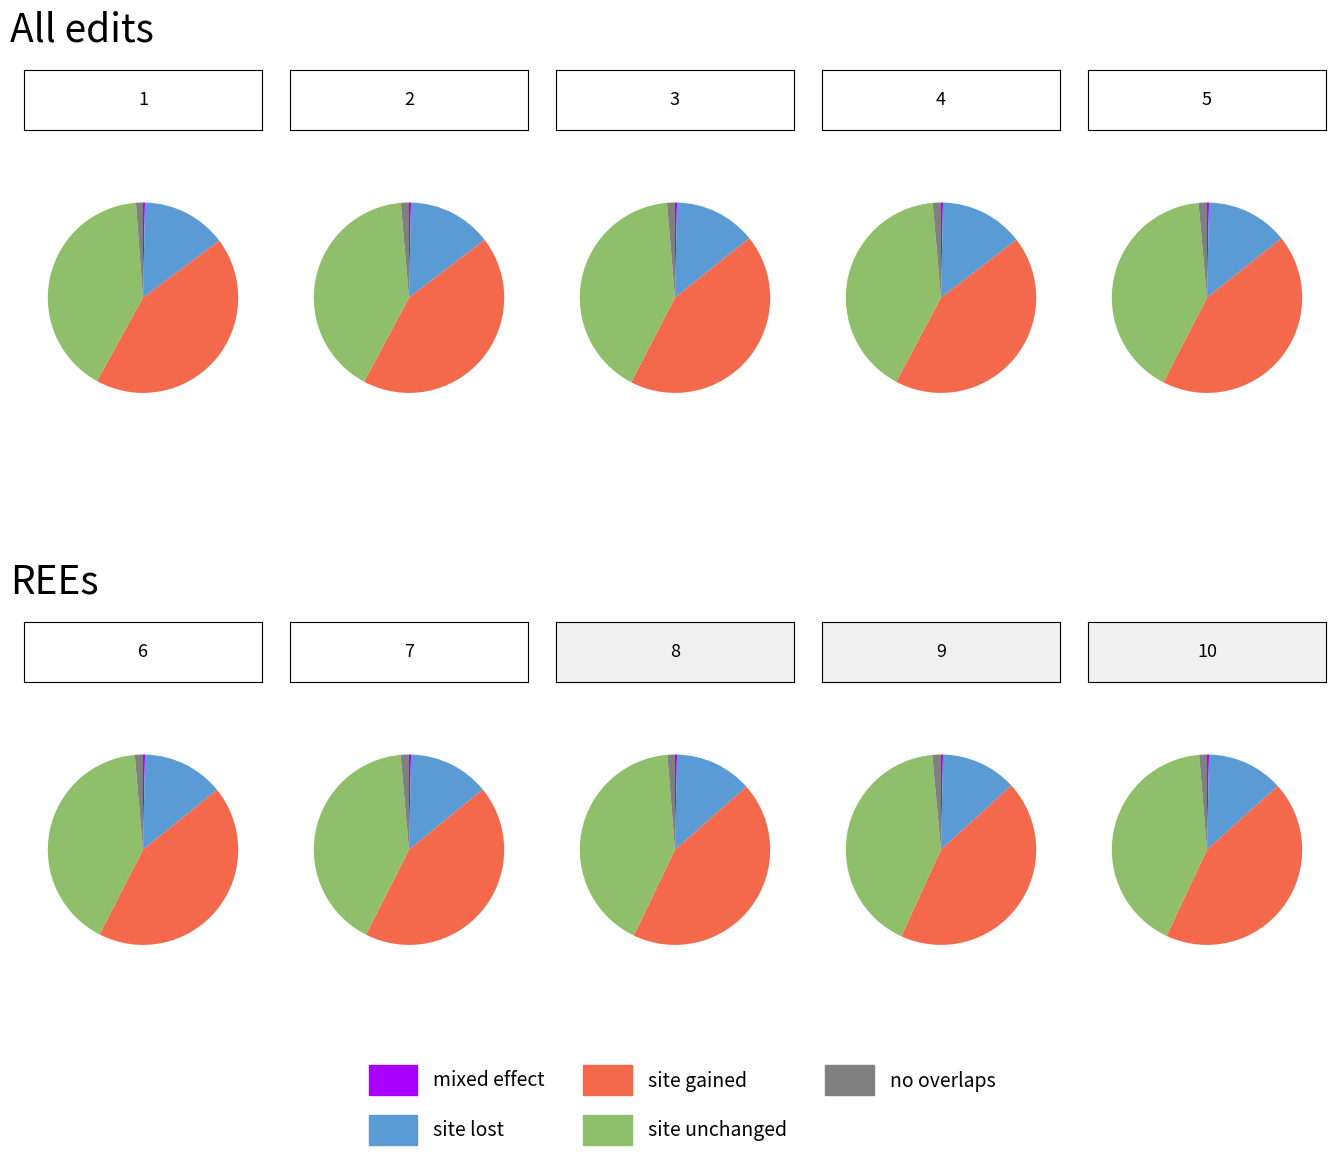

Which series changed the most between 5 and 8?

site unchanged